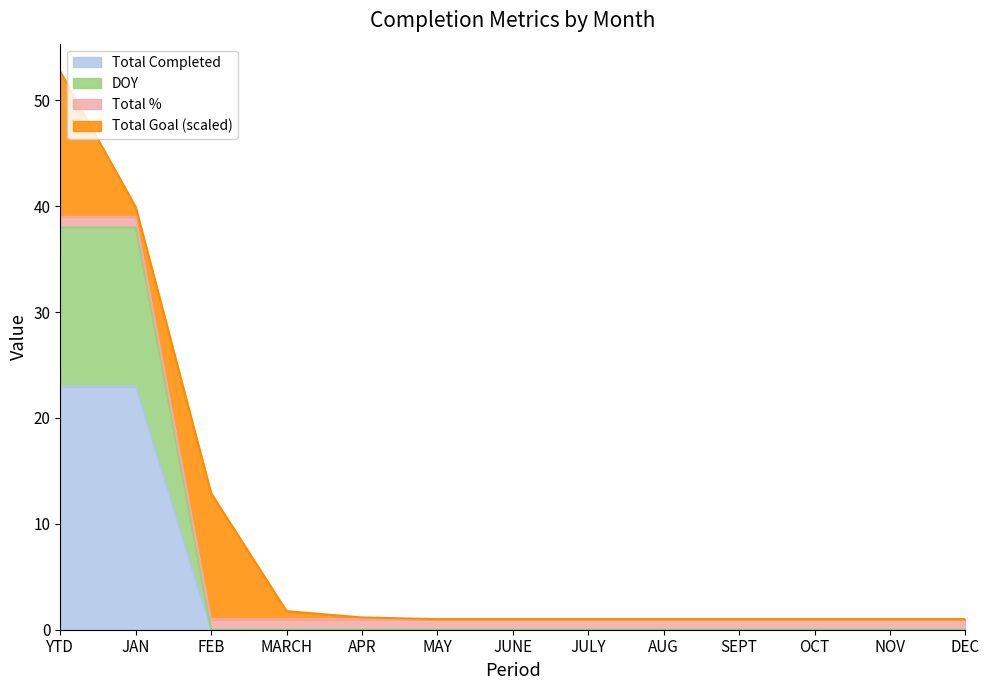

Which series changed the most between MAY and JUNE?

Total Completed